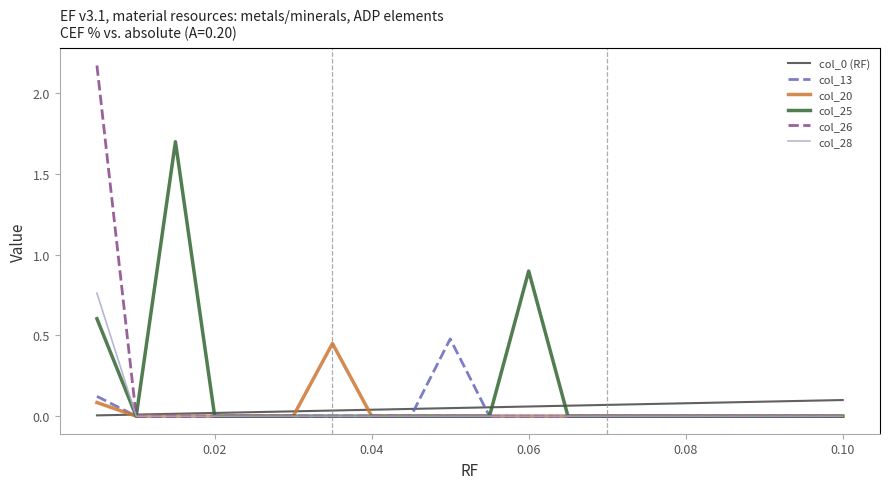

Which series has the largest range (max minus min)?

col_26